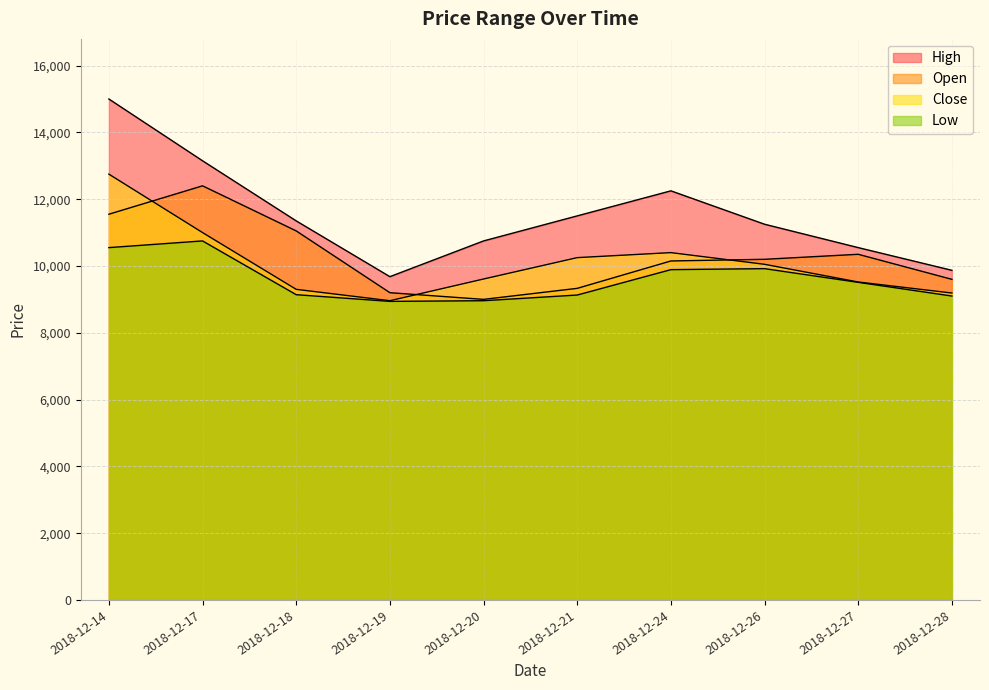

Where does the Close series first go above 10050?

2018-12-14